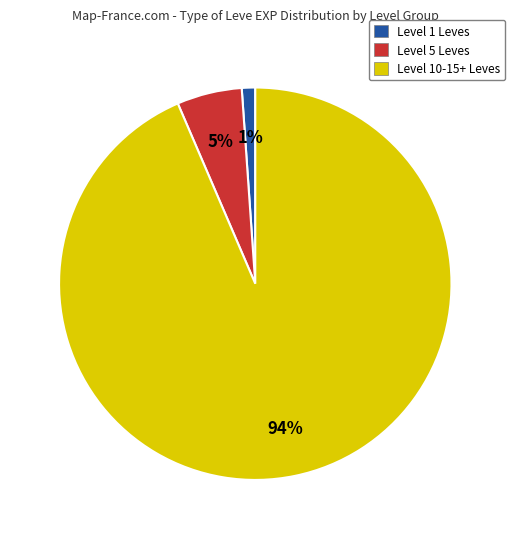

Is there a majority slice in this chart?

Yes